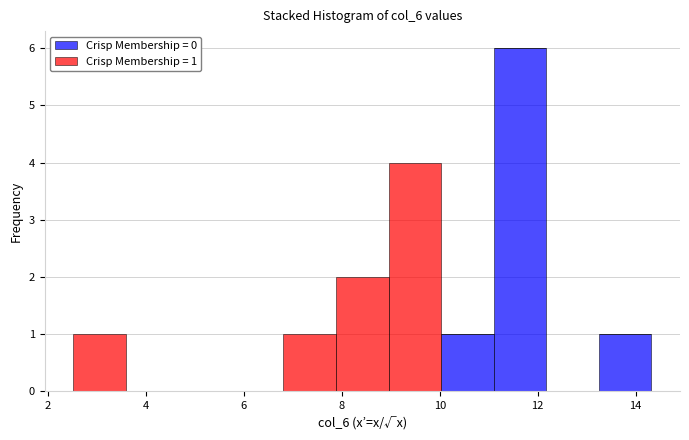

Which range on the x-axis has the tallest stacked bar (by total height)?

11.0 to 12.2